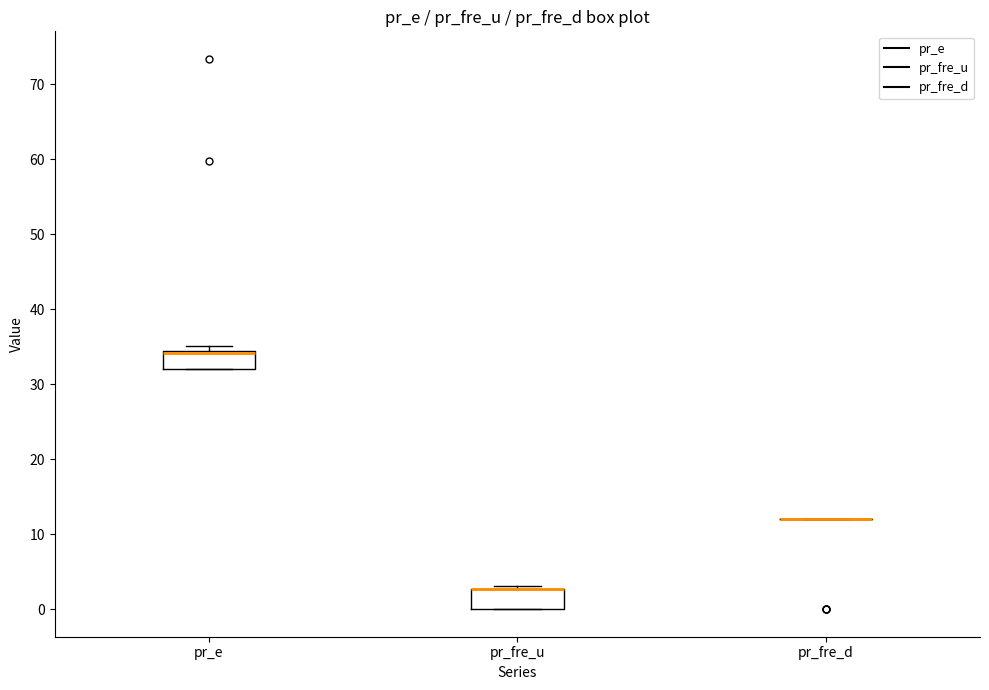

Reading left to right, read every box against the y-axis: the position of its median line, the range the box covers, and the ends of its whiskers. The values are not printed on the chart, so give them approximately, as read against the axis.

pr_e: median 34 (drawn on the box's upper edge), box 32 to 34, whiskers 32 to 35
pr_fre_u: median 3 (drawn on the box's upper edge), box 0 to 3, whiskers 0 to 3 (just above the box's upper edge)
pr_fre_d: box collapsed to a line at 12, whiskers 12 to 12